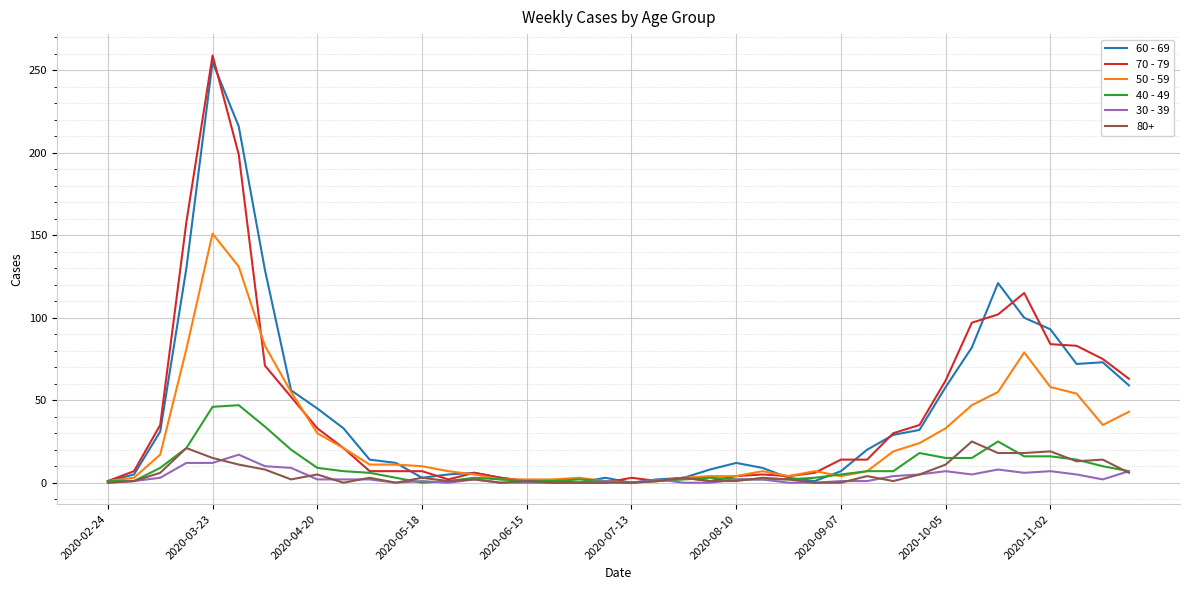

Does the chart have visible grid lines?

Yes